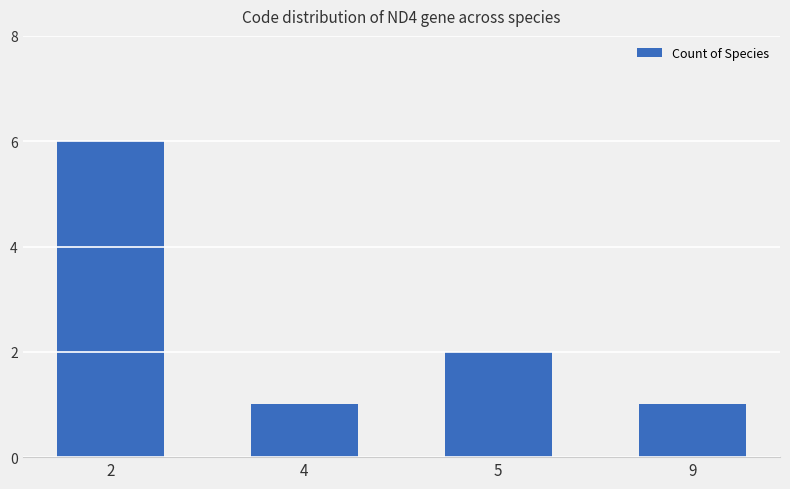

Reading left to right, what are all the values shown in this chart?

6	1	2	1